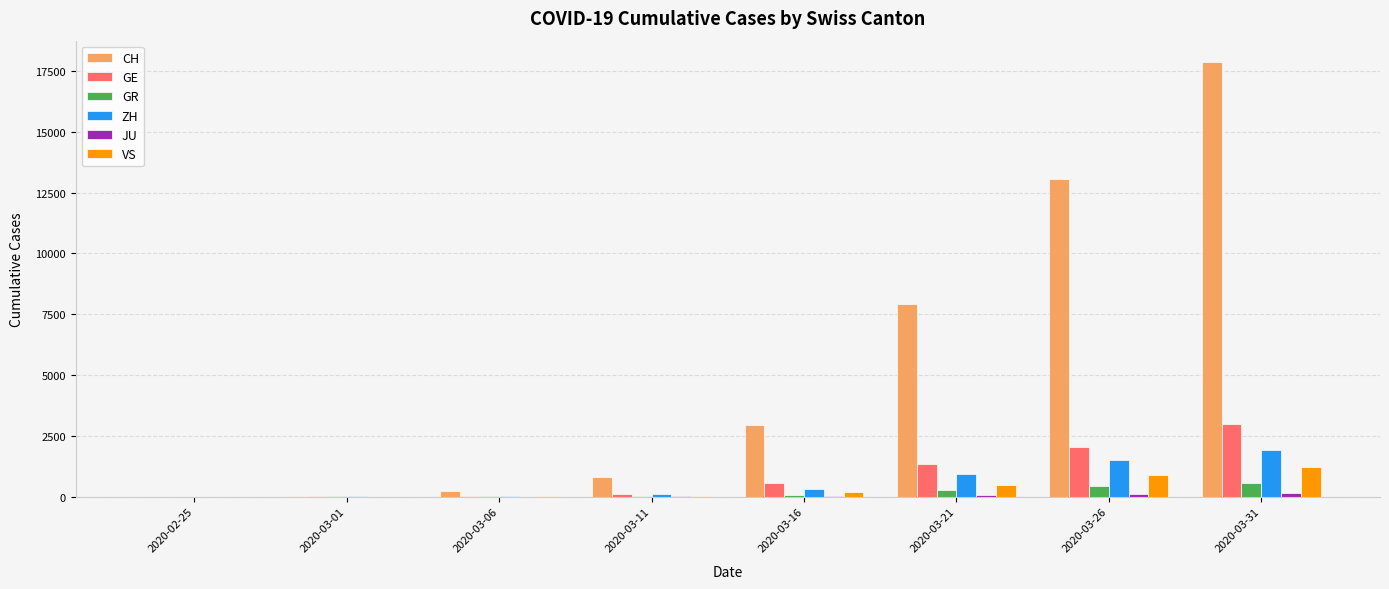

What is the greatest value displayed?

17852